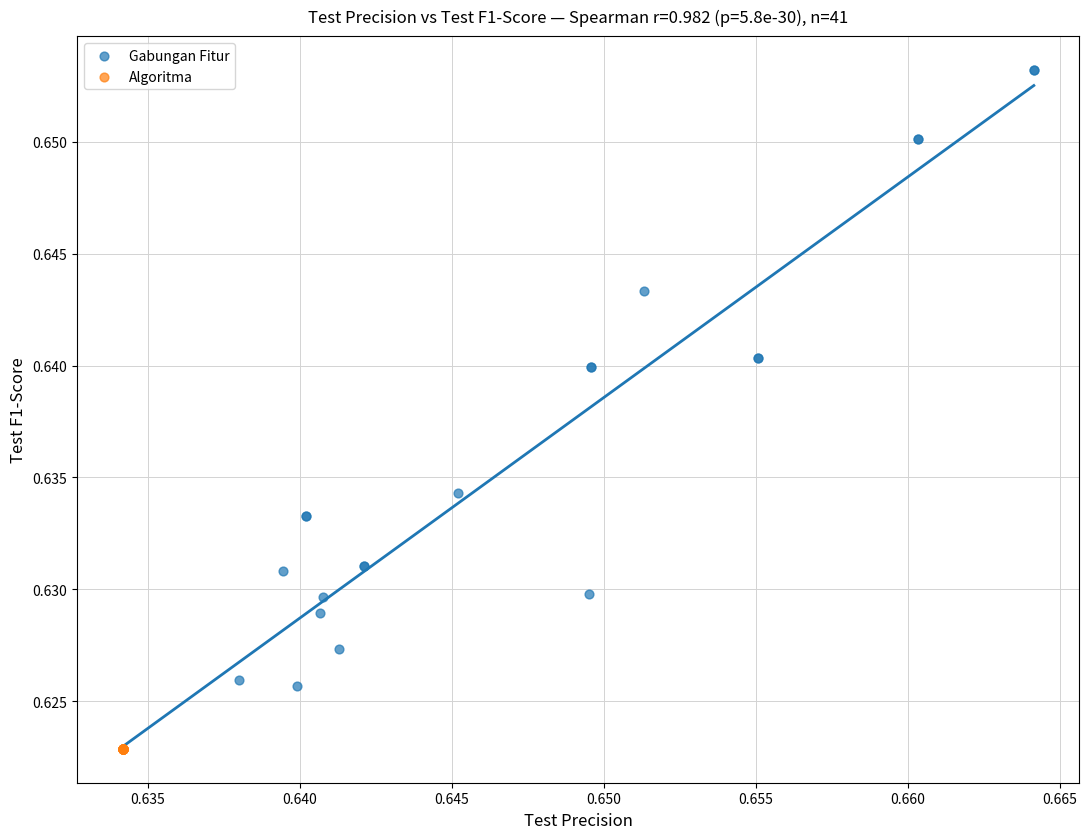

Which series reaches the maximum Y coordinate?

Gabungan Fitur